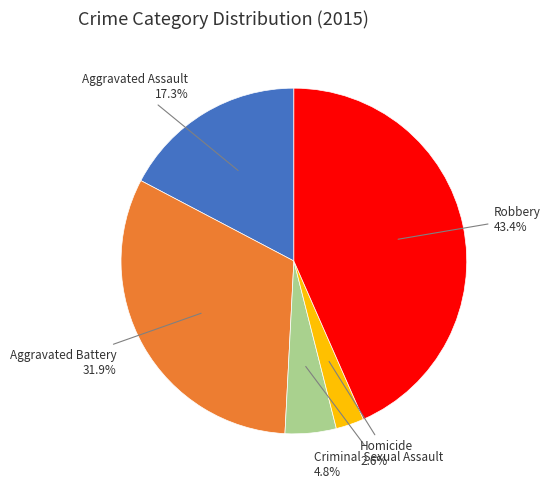

Is there any slice that represents more than half of the pie?

No